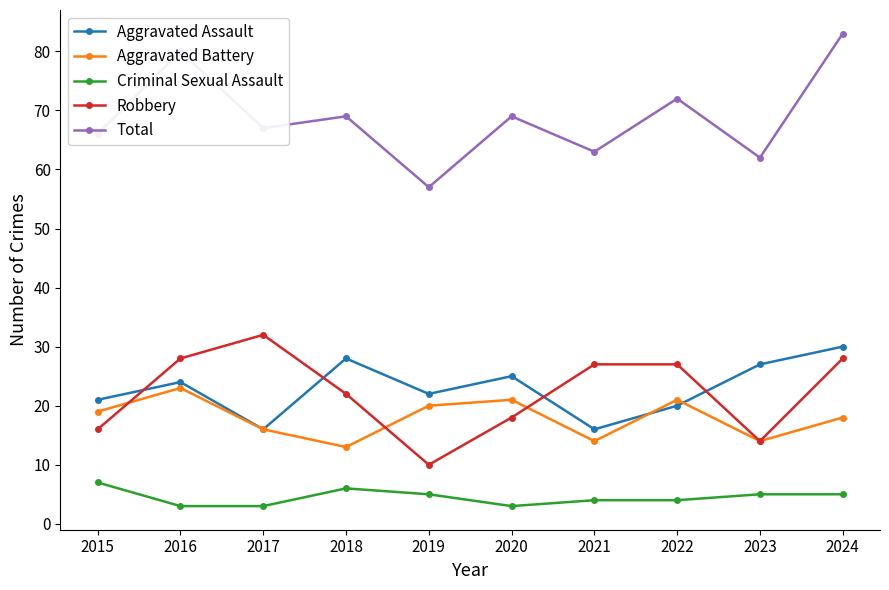

Which series has the largest total across all categories?

Total